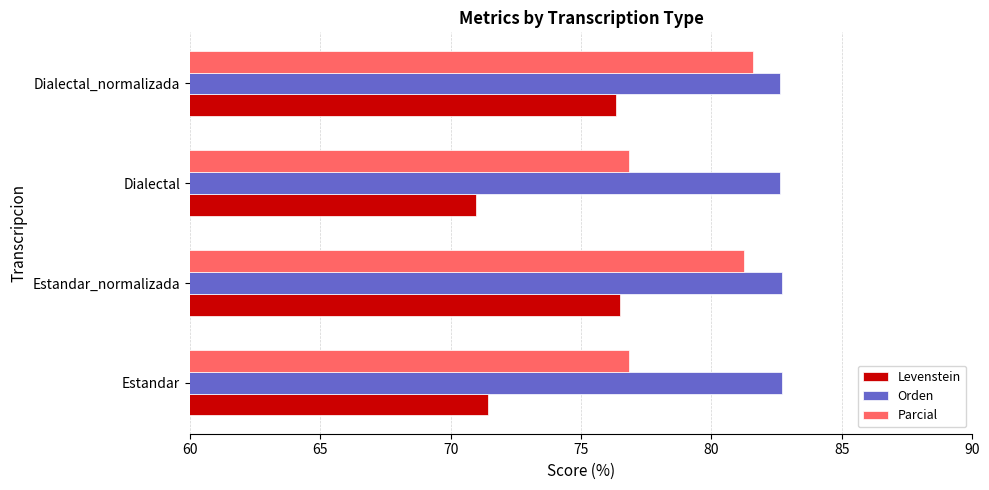

Which series has the largest total across all categories?

Orden